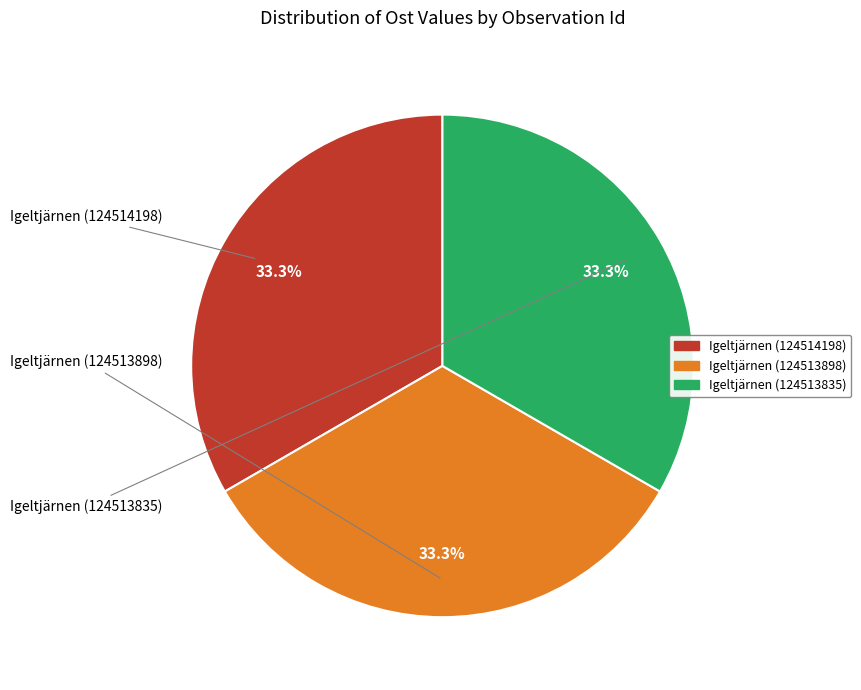

How many slices are in this pie chart?

3